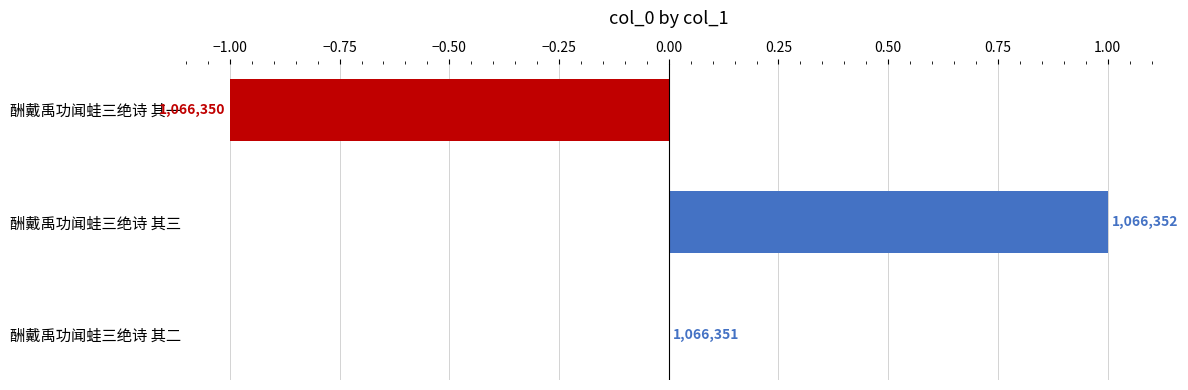

What is the minimum value shown in the chart?

-1